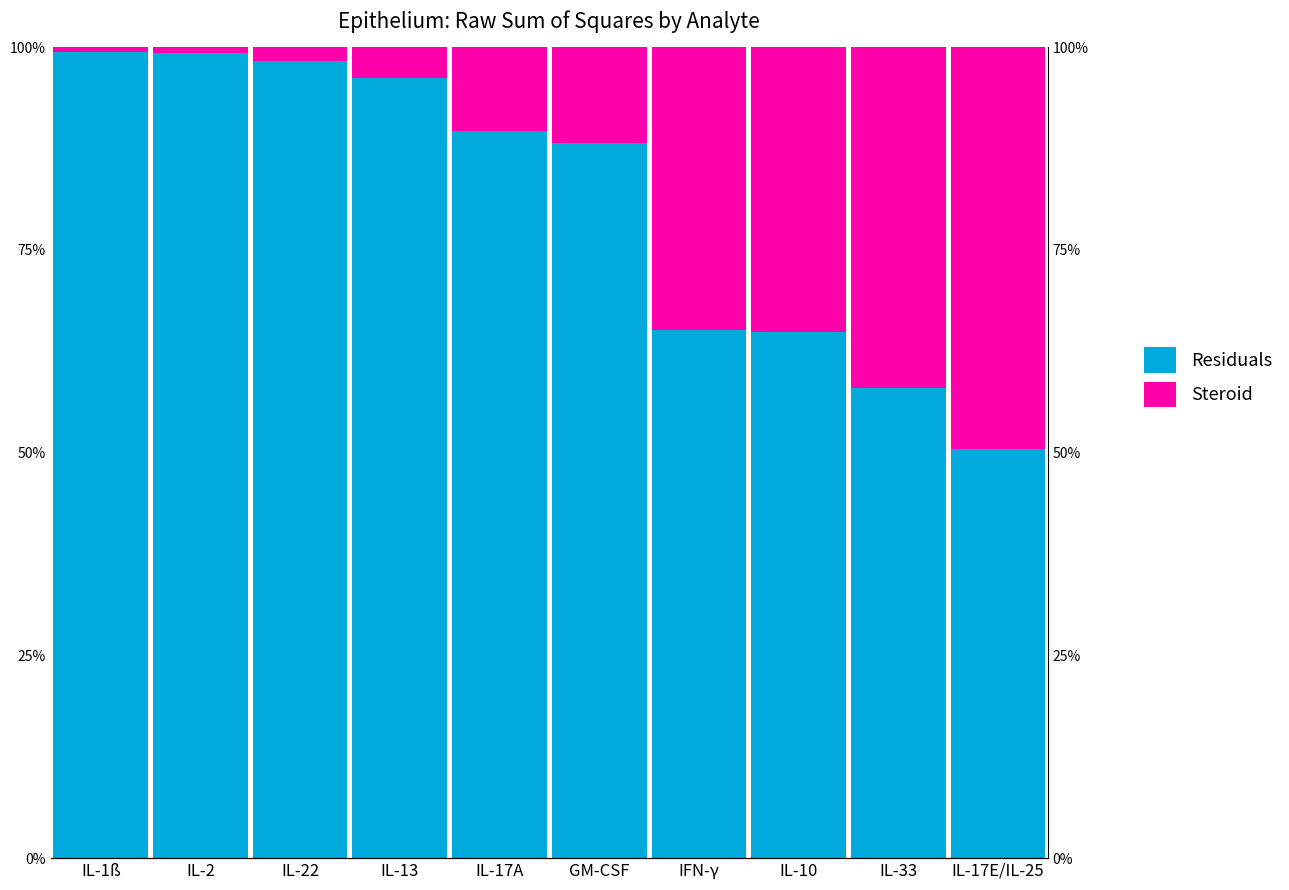

At IL-13, list the series in order from smallest to largest.

Steroid, Residuals